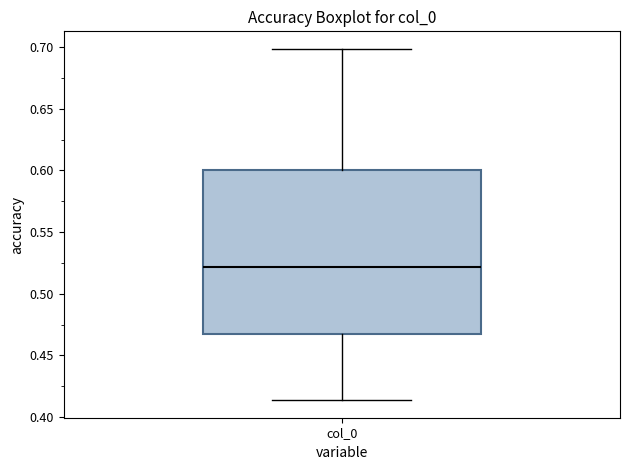

Transcribe this box plot: give where the median line is, the range the box spans, and where the two whiskers end, as read against the y-axis. The values are not printed on the chart, so give them approximately, as read against the axis.

median 0.520, box 0.465 to 0.600, whiskers 0.415 to 0.700